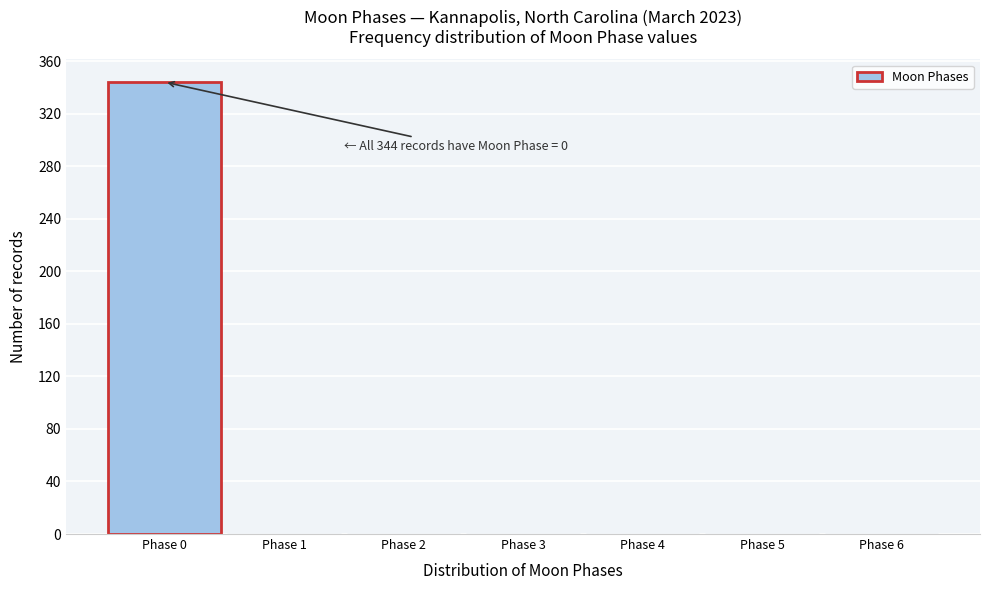

Which range on the x-axis has the tallest bar?

-0.5 to 0.5